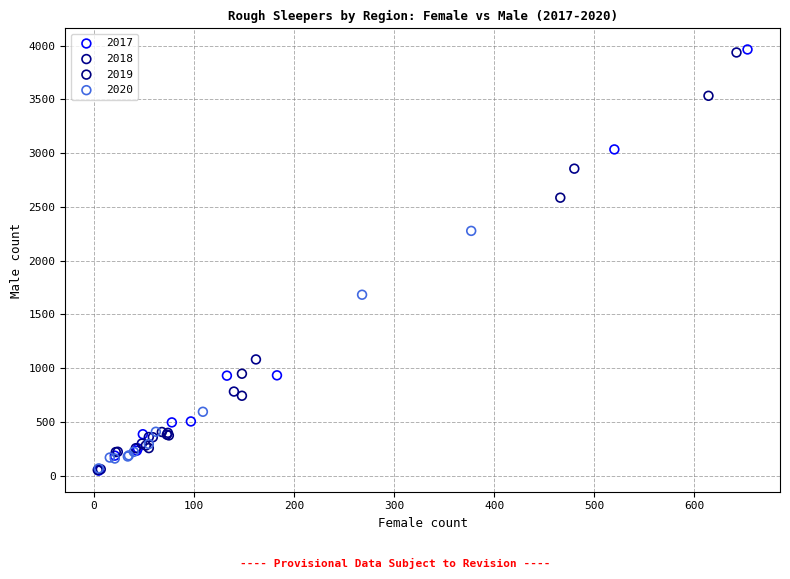

Which series has the widest spread of Y values?

2017